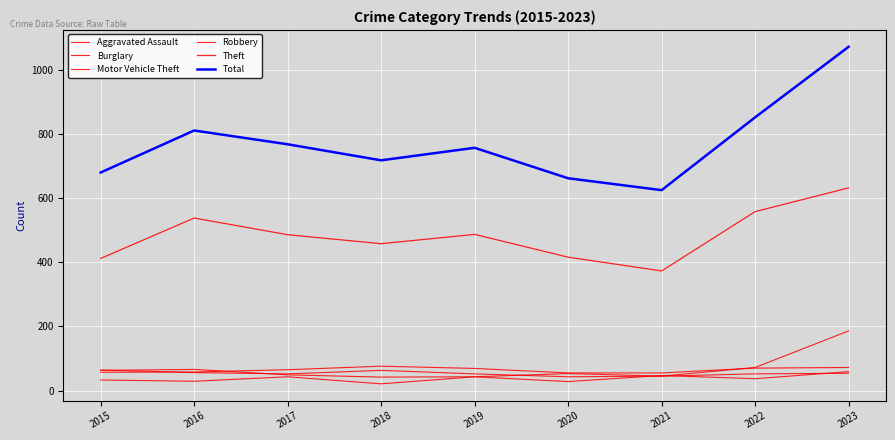

What is the value of the Total point at the 7th from the left?

625